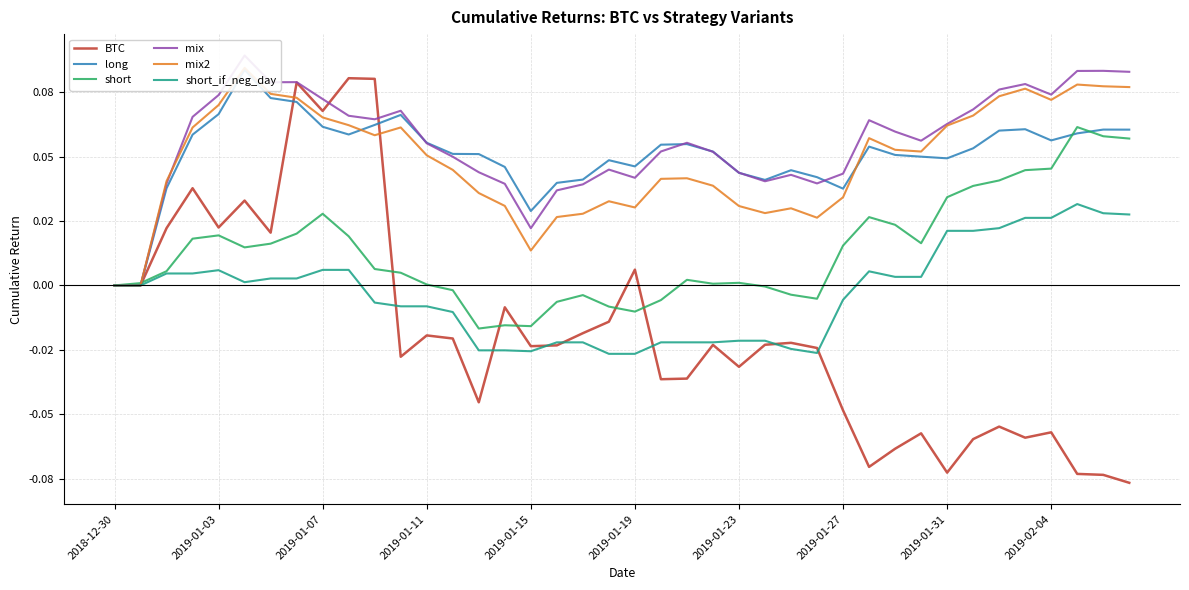

Which series changed the most between 2019-01-23 and 28?

BTC